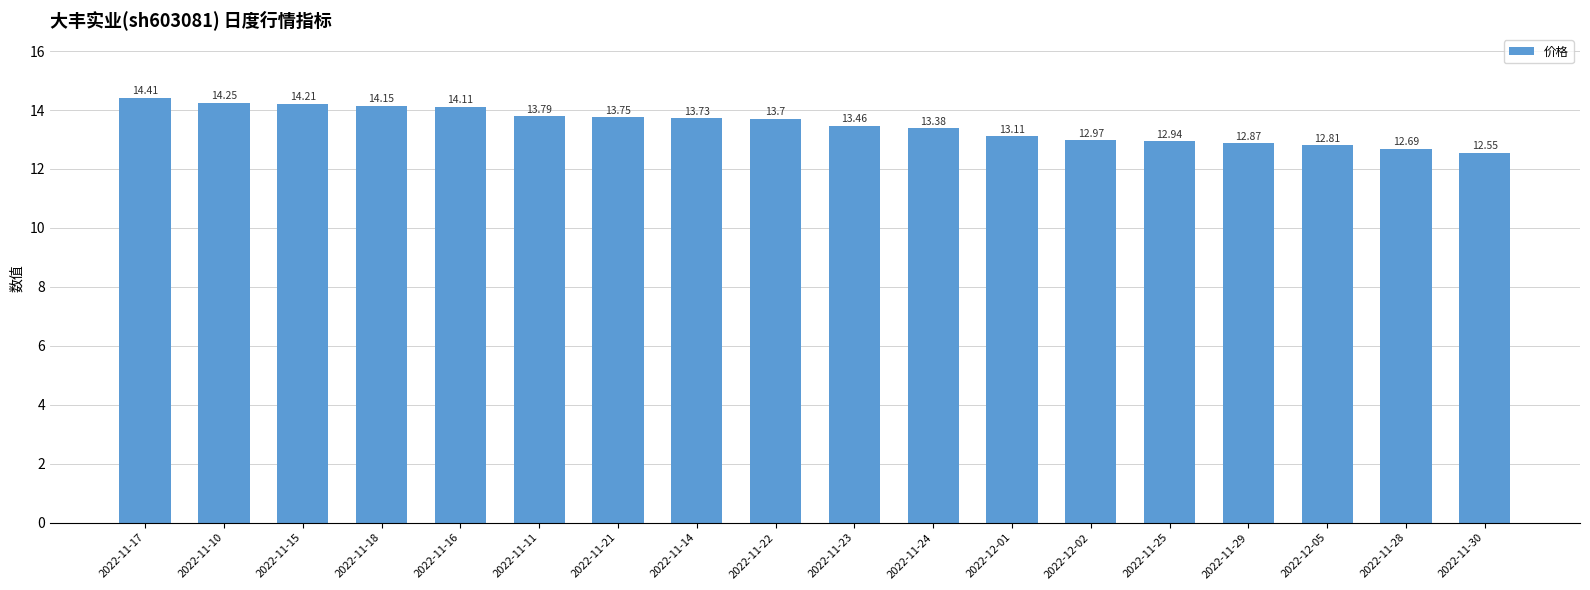

Which has a higher value, 2022-11-11 or 2022-11-30?

2022-11-11